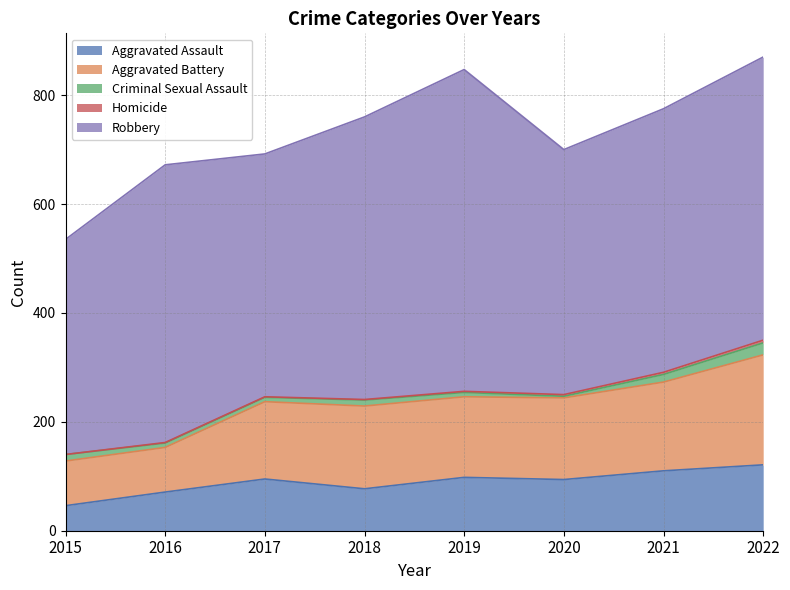

How many data points does each series have?

8